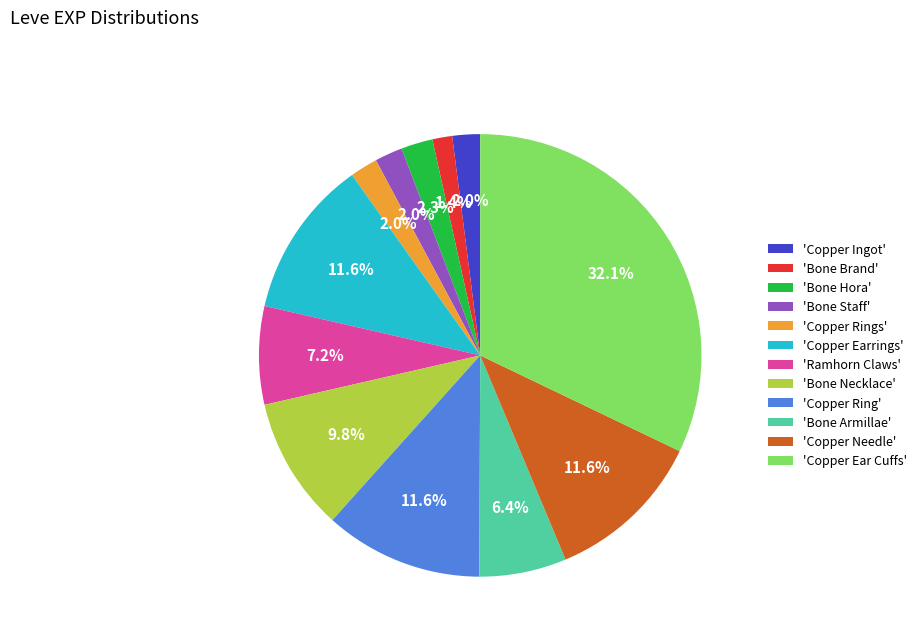

To the nearest percent, what is the average slice percentage?

8%